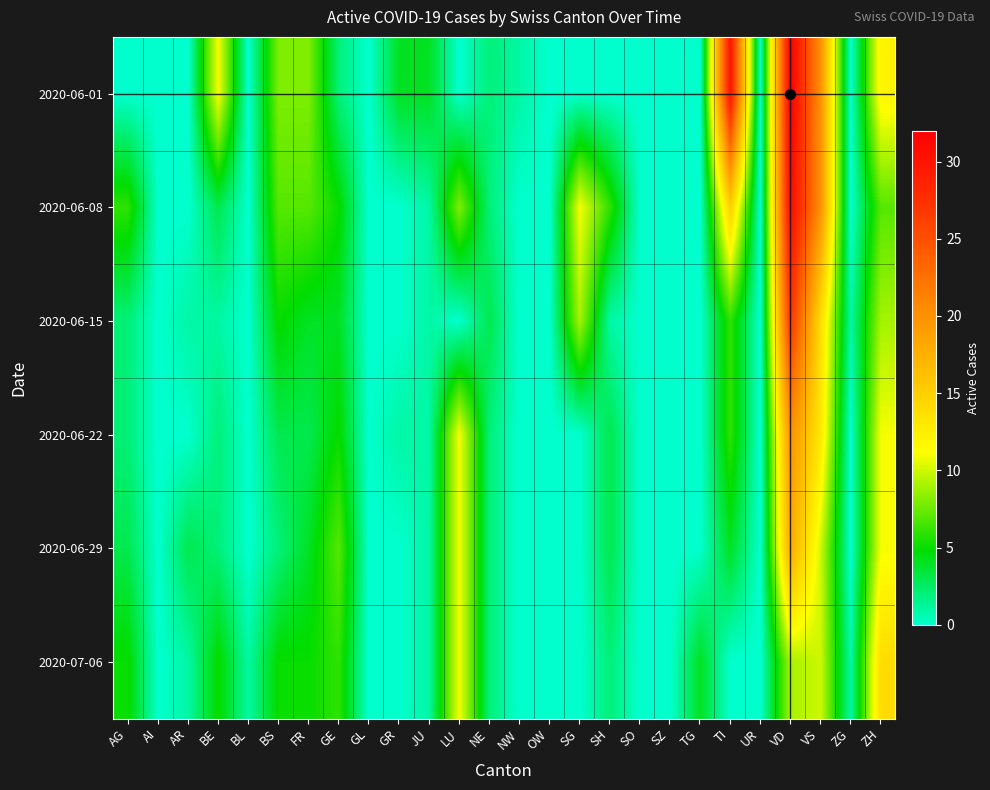

Reading left to right, what are all the values shown in this chart?

2020-06-01: AG=0	AI=0	AR=0	BE=11	BL=0	BS=8	FR=8	GE=2	GL=0	GR=4	JU=4	LU=0	NE=2	NW=1	OW=0	SG=0	SH=0	SO=0	SZ=0	TG=0	TI=30	UR=0	VD=32	VS=20	ZG=0	ZH=12
2020-06-08: AG=6	AI=0	AR=0	BE=3	BL=0	BS=7	FR=7	GE=5	GL=0	GR=0	JU=1	LU=8	NE=2	NW=0	OW=0	SG=11	SH=6	SO=0	SZ=0	TG=0	TI=15	UR=0	VD=31	VS=20	ZG=0	ZH=7
2020-06-15: AG=2	AI=0	AR=1	BE=1	BL=0	BS=5	FR=4	GE=4	GL=0	GR=0	JU=1	LU=0	NE=3	NW=0	OW=0	SG=9	SH=1	SO=0	SZ=0	TG=0	TI=6	UR=0	VD=27	VS=14	ZG=1	ZH=9
2020-06-22: AG=2	AI=0	AR=0	BE=2	BL=0	BS=3	FR=3	GE=5	GL=0	GR=1	JU=1	LU=11	NE=2	NW=0	OW=0	SG=0	SH=3	SO=0	SZ=0	TG=0	TI=6	UR=0	VD=20	VS=13	ZG=0	ZH=11
2020-06-29: AG=3	AI=0	AR=3	BE=2	BL=0	BS=2	FR=4	GE=7	GL=0	GR=0	JU=1	LU=11	NE=2	NW=0	OW=0	SG=0	SH=3	SO=0	SZ=0	TG=0	TI=4	UR=0	VD=18	VS=10	ZG=0	ZH=11
2020-07-06: AG=5	AI=0	AR=1	BE=5	BL=1	BS=5	FR=5	GE=6	GL=0	GR=0	JU=1	LU=11	NE=2	NW=0	OW=0	SG=0	SH=2	SO=0	SZ=0	TG=4	TI=0	UR=0	VD=9	VS=10	ZG=1	ZH=14